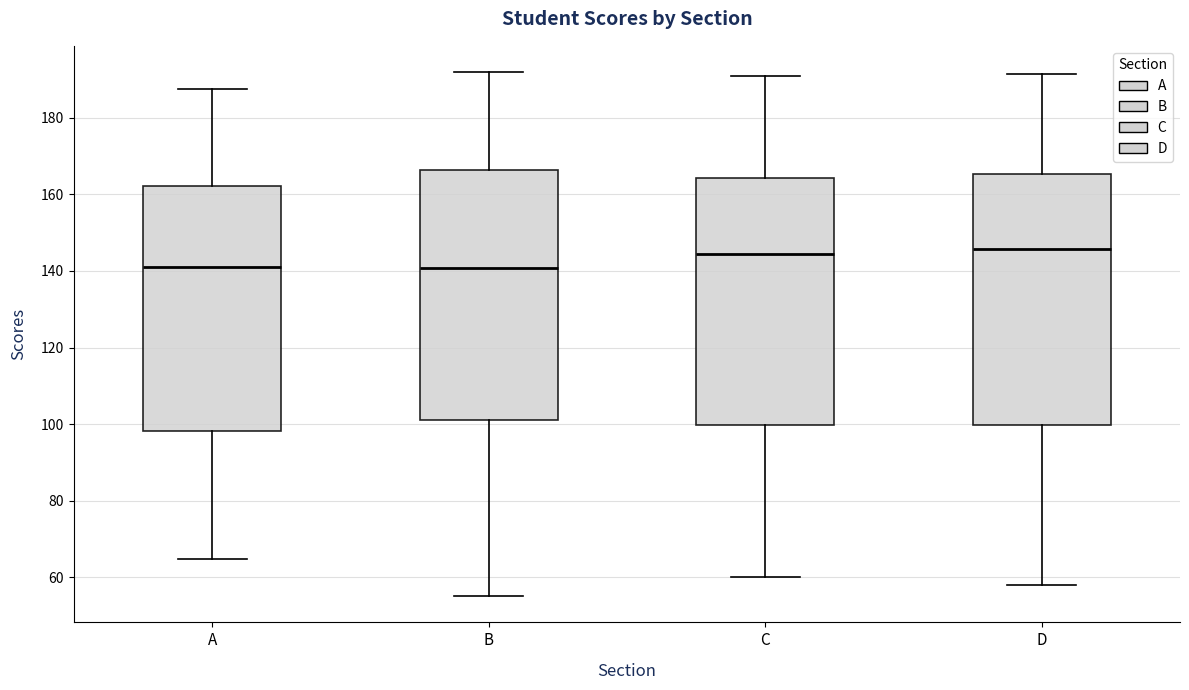

Where does the upper whisker of the box for A end on the y-axis? The values are not printed on the chart, so give them approximately, as read against the axis.

188